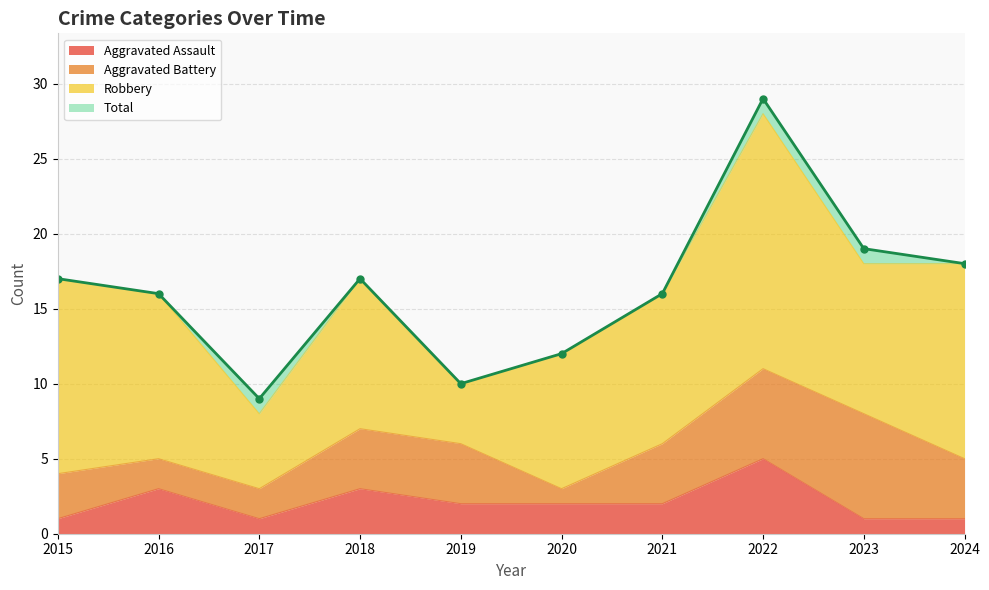

Is it true that Aggravated Assault equals 4 at 2021?

False